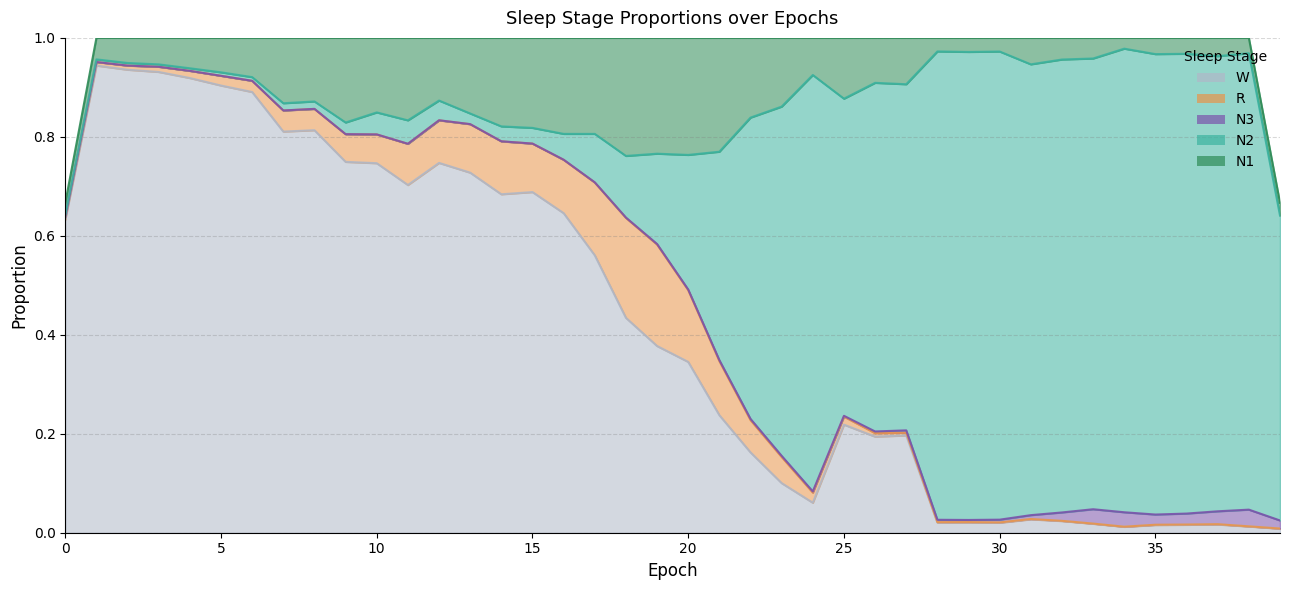

What is the greatest value displayed?

1.0